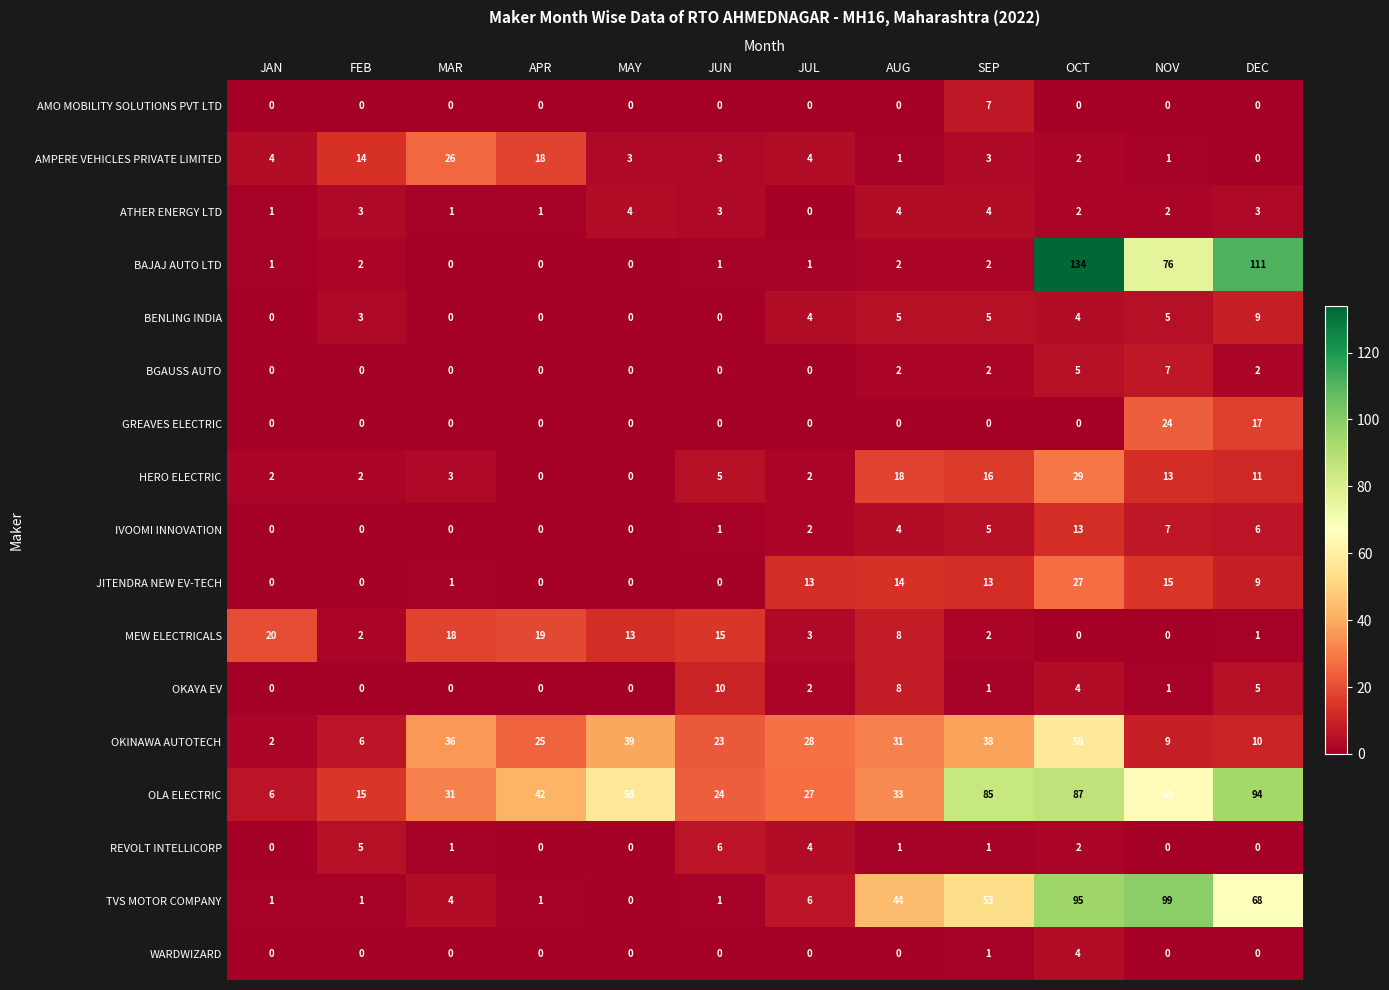

Where is BAJAJ AUTO LTD nearest to the value 67?

NOV